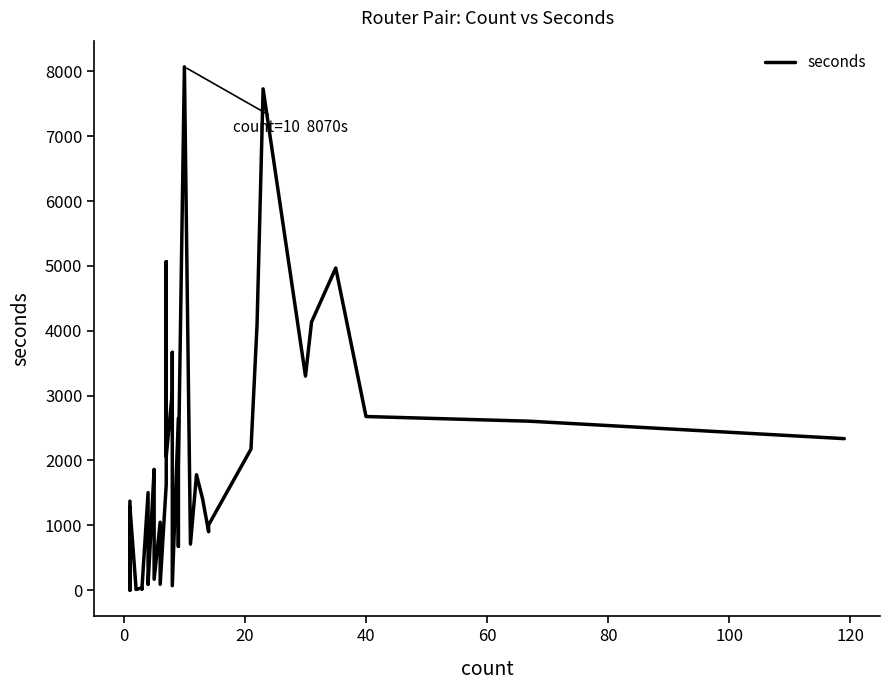

Is it true that the value at 27 is 2883?

False